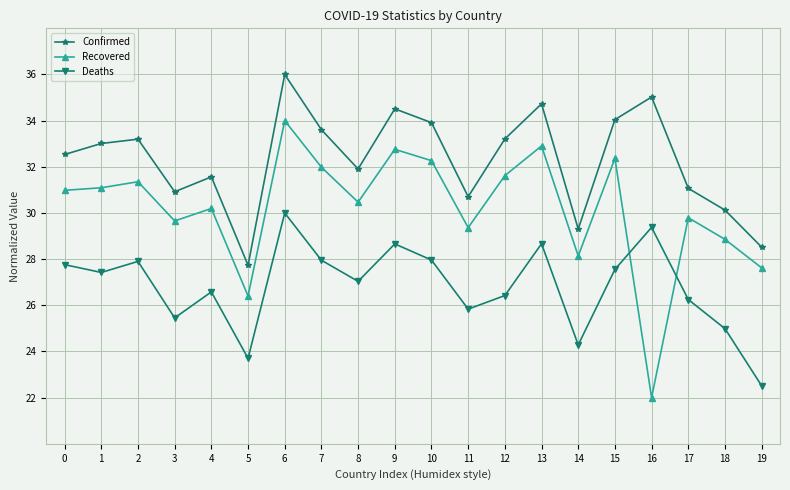

What is the spread (max minus min) of values at 3?

5.5